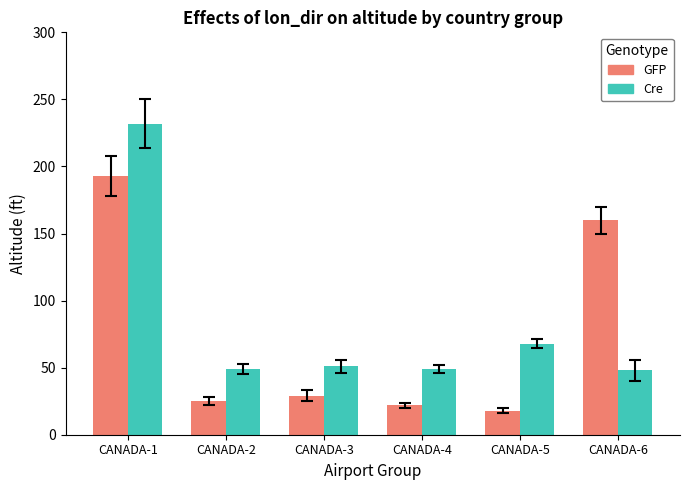

How many data points does each series have?

6